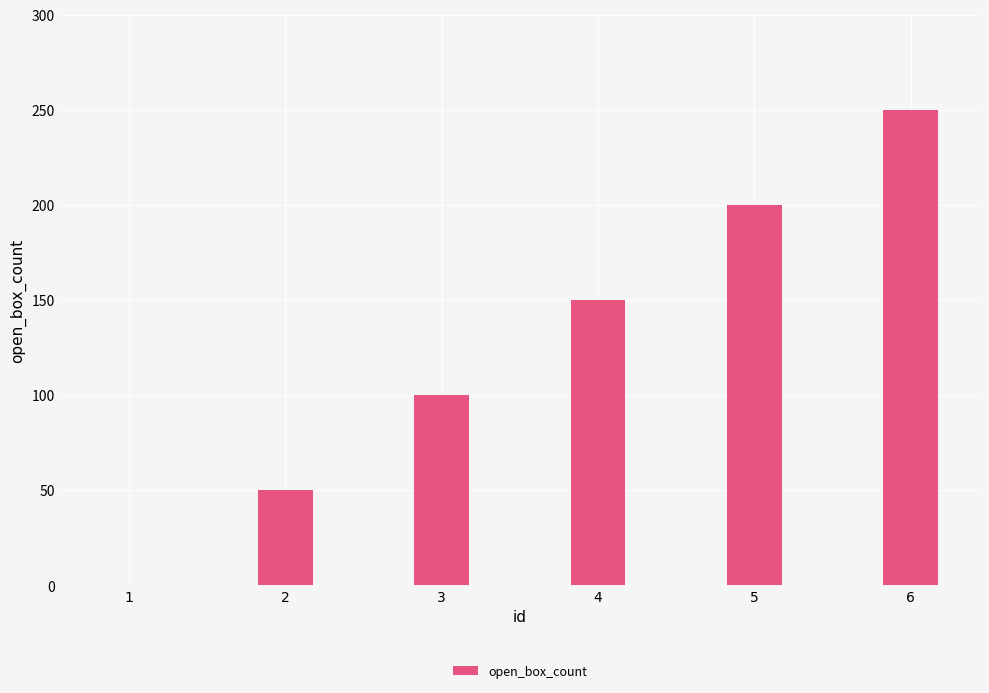

Reading right to left, list all the values displayed in this chart.

6=250	5=200	4=150	3=100	2=50	1=0